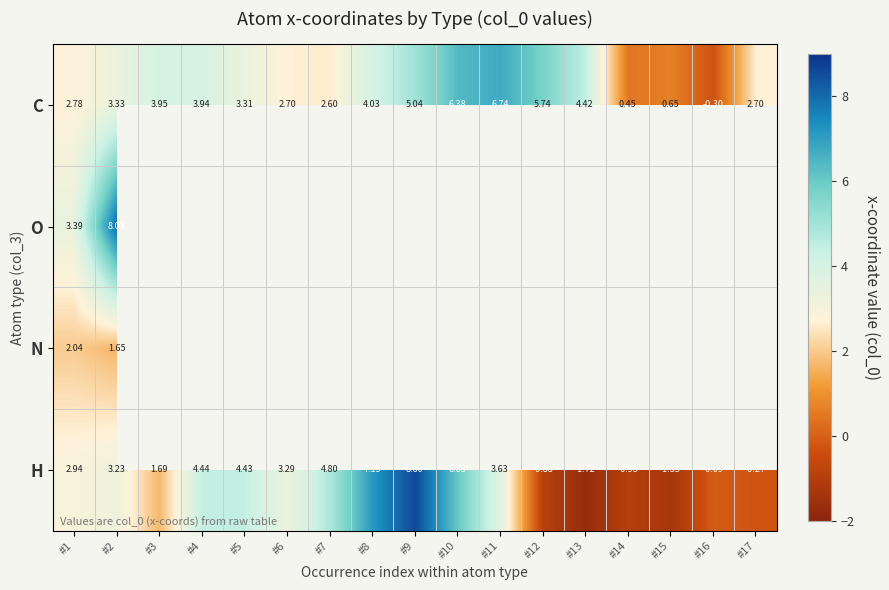

Rank the series at #2 from highest to lowest value.

O, C, H, N